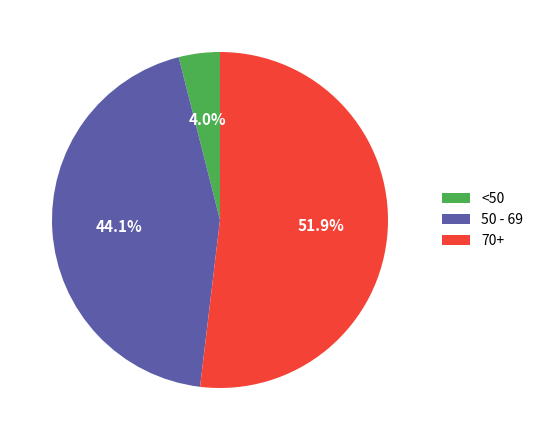

Count the number of slices in the pie.

3